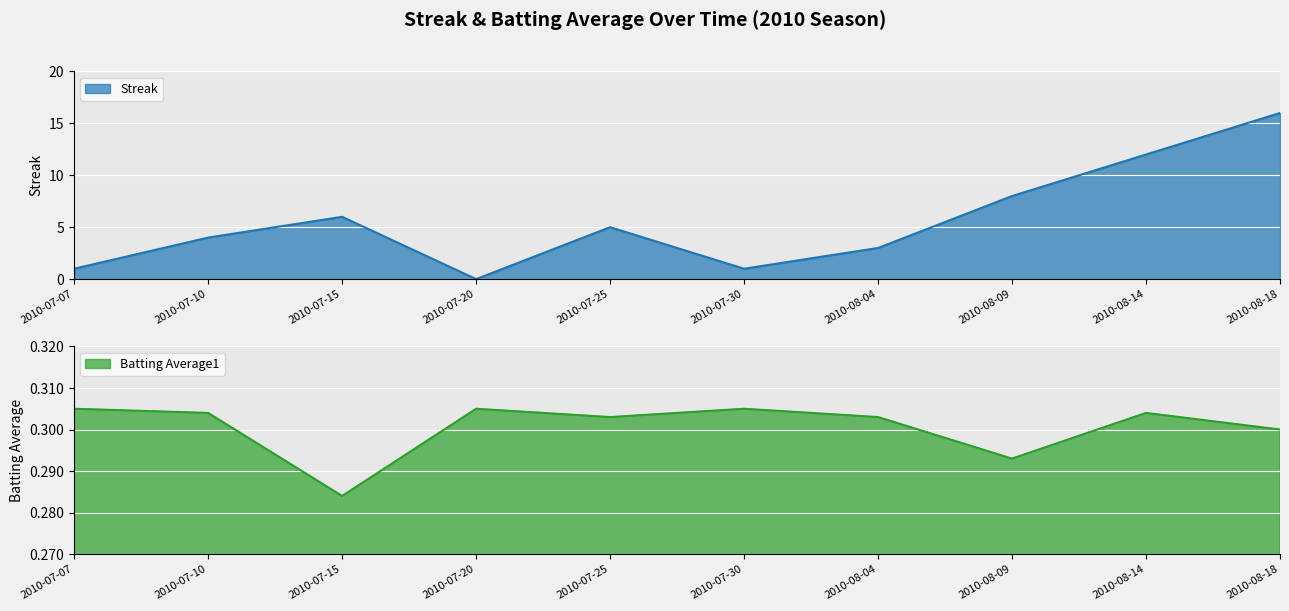

What is the difference between the Streak values at 2010-08-18 and 2010-08-04?

13.0